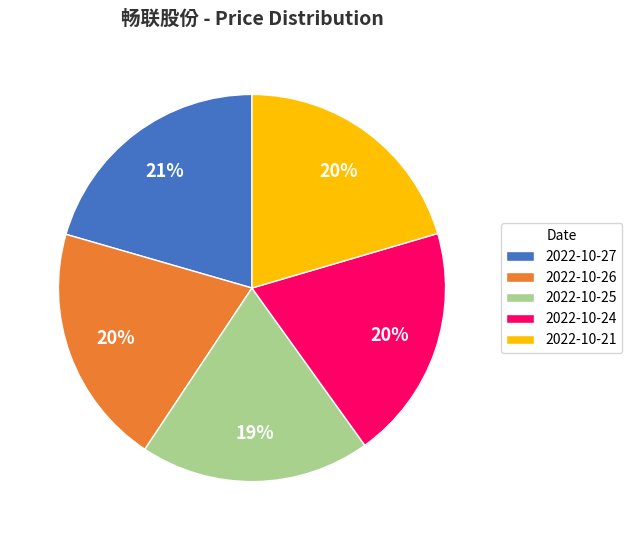

How many slices are in this pie chart?

5